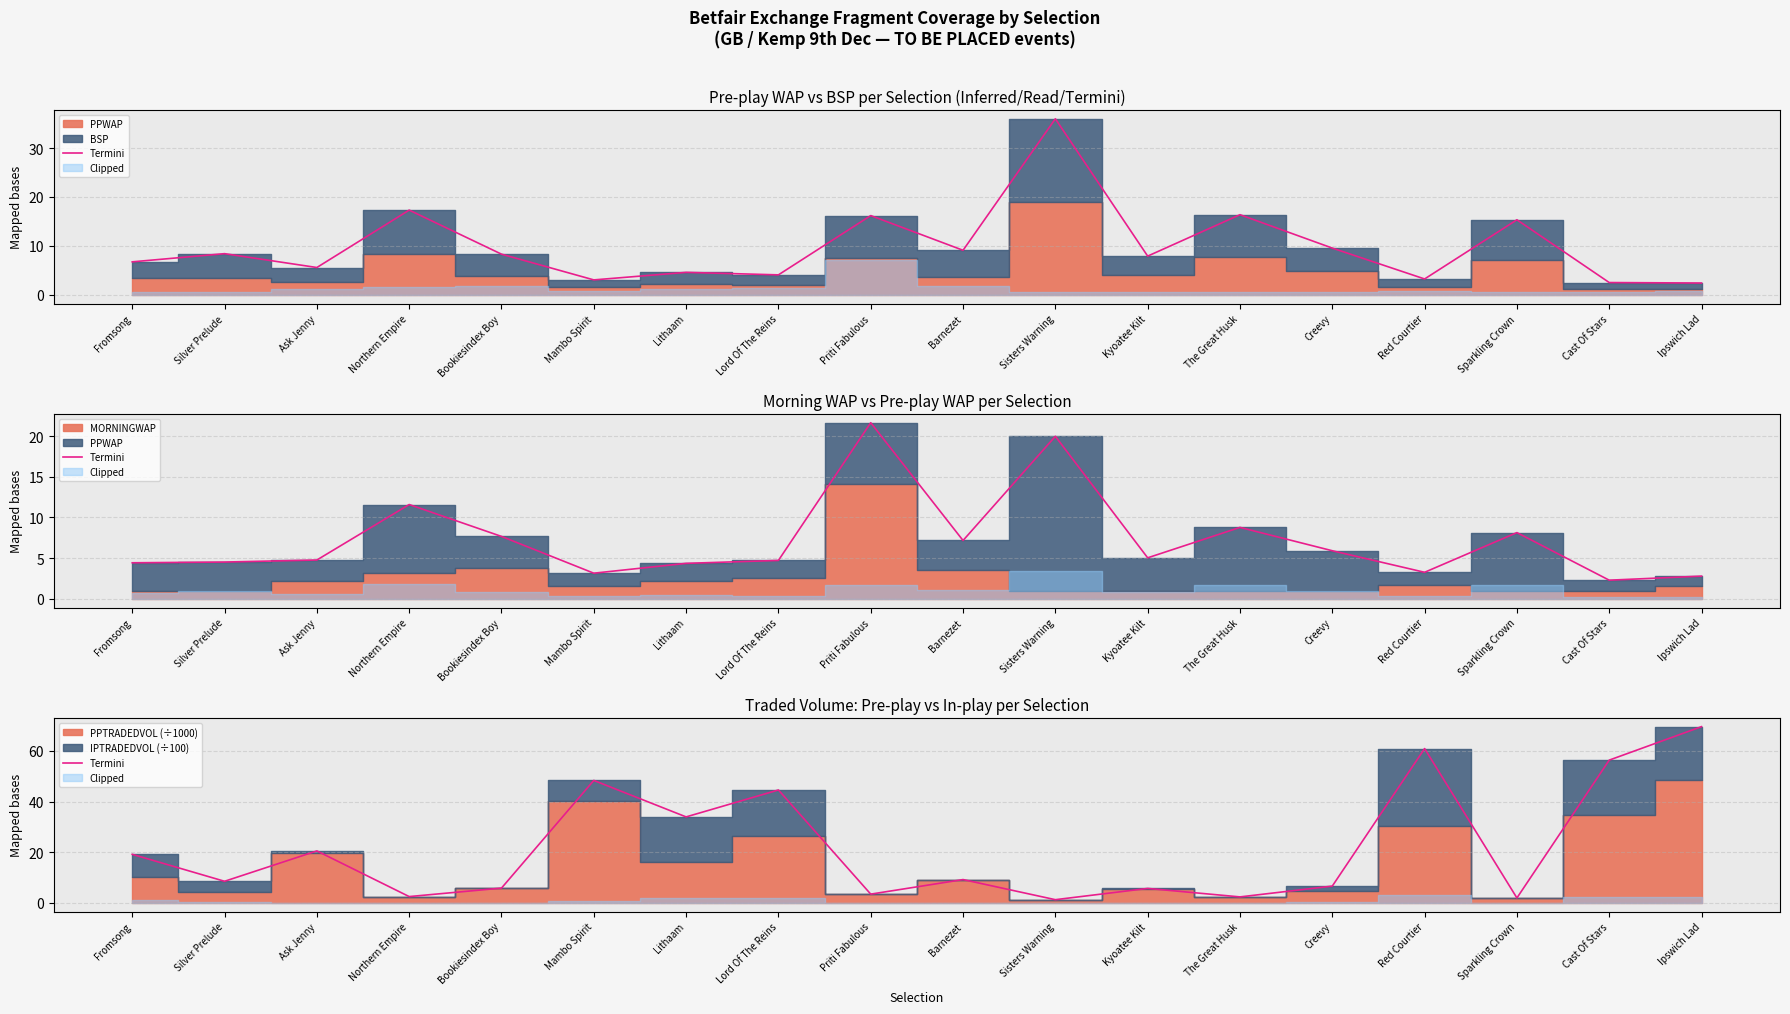

What is the change in value from Mambo Spirit to Creevy?

-41.8